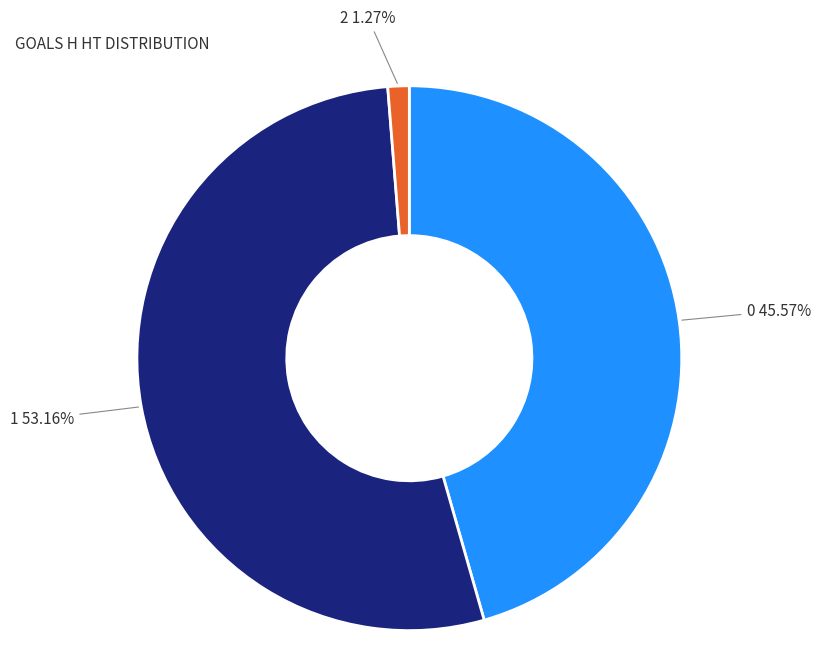

Which slice is the smallest?

2